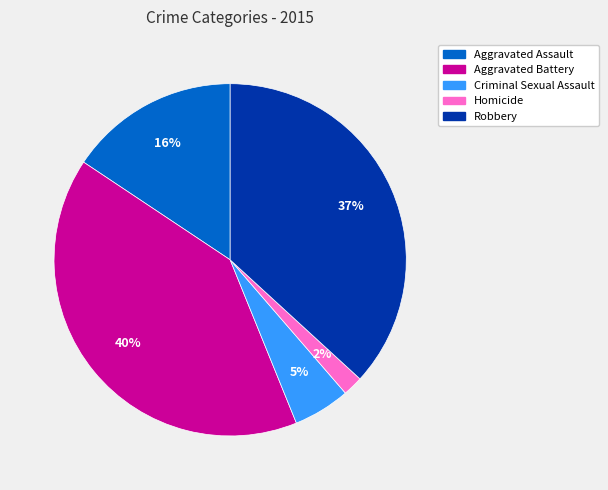

Count the number of slices in the pie.

5